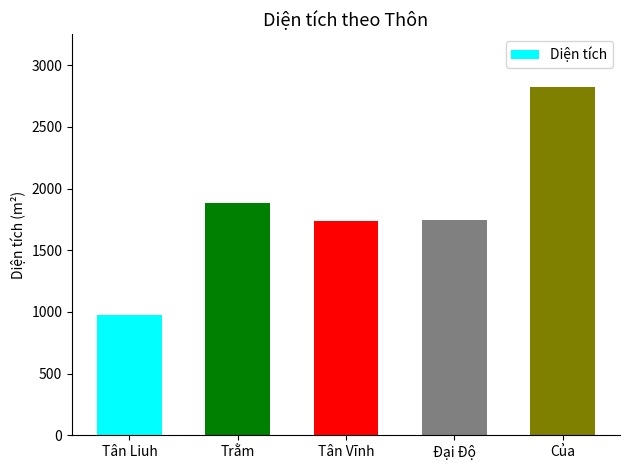

What position from the left is Tân Liuh?

1